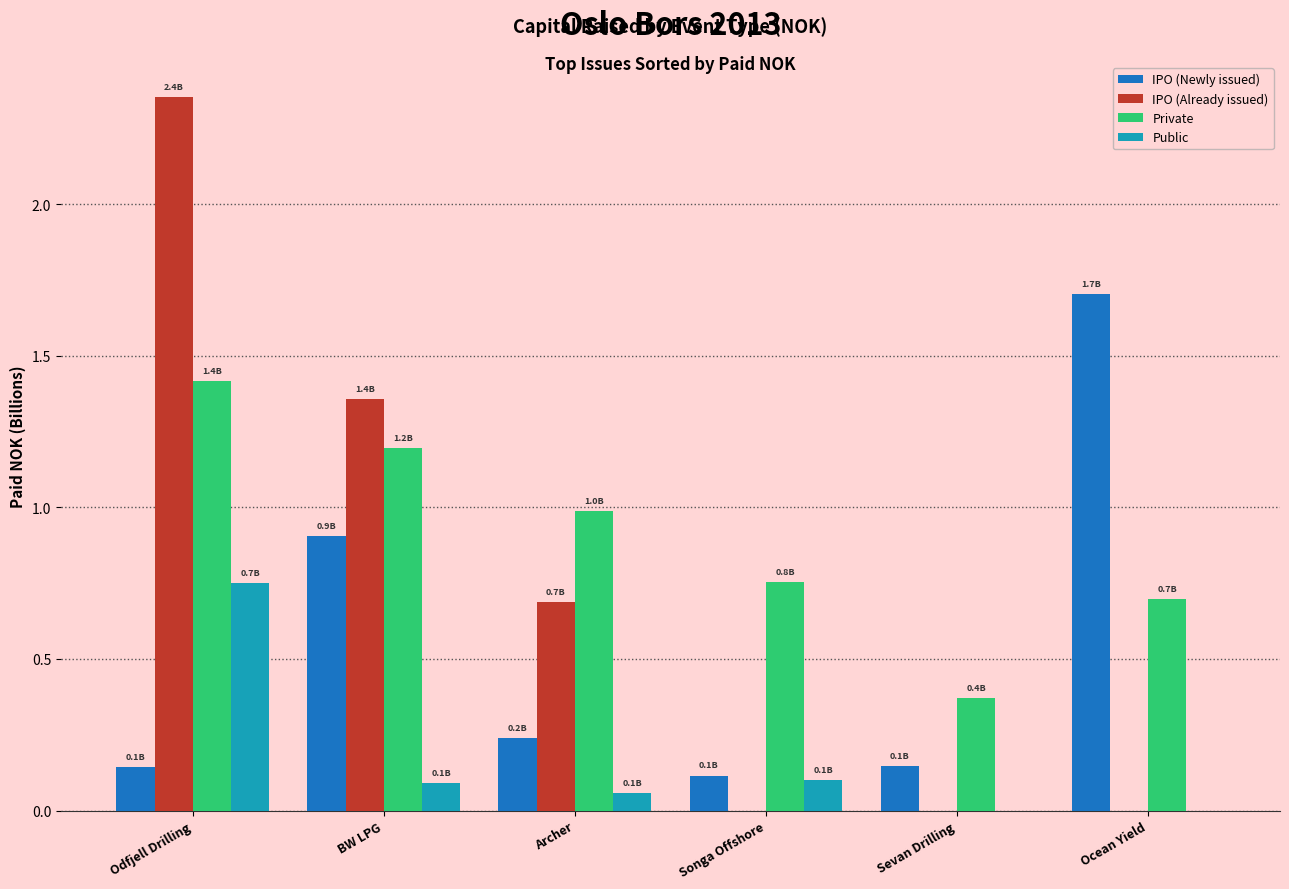

At which category is the sum across all series the highest?

Odfjell Drilling